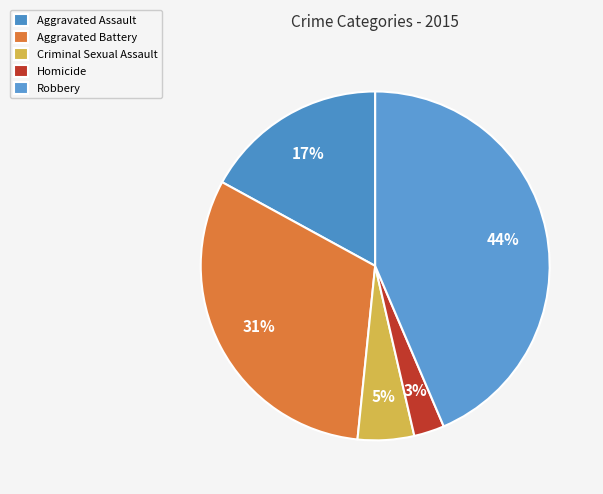

True or false: Aggravated Battery accounts for 31% of the total.

True